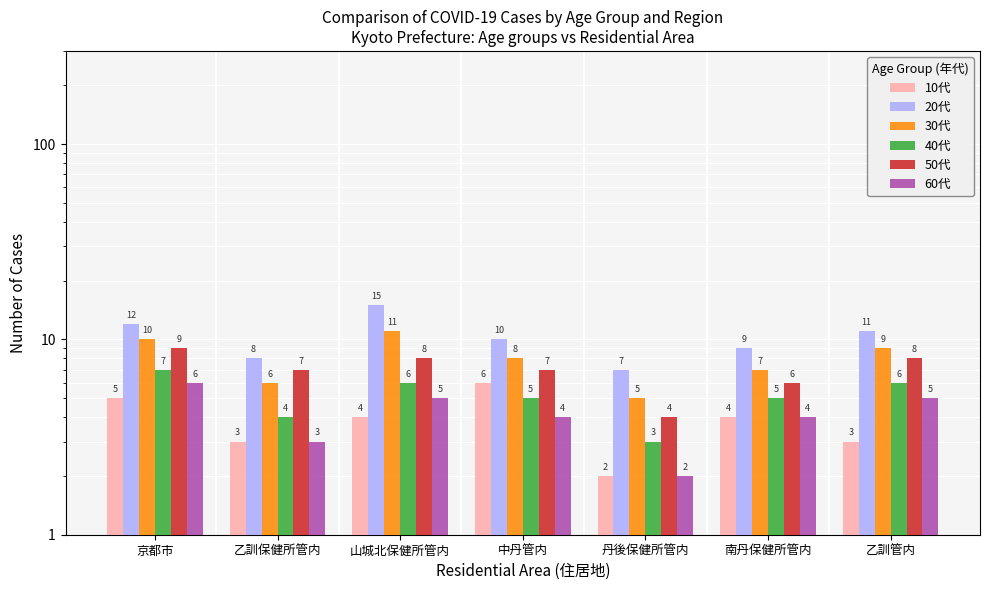

What is the label of the 1st bar from the left?

京都市